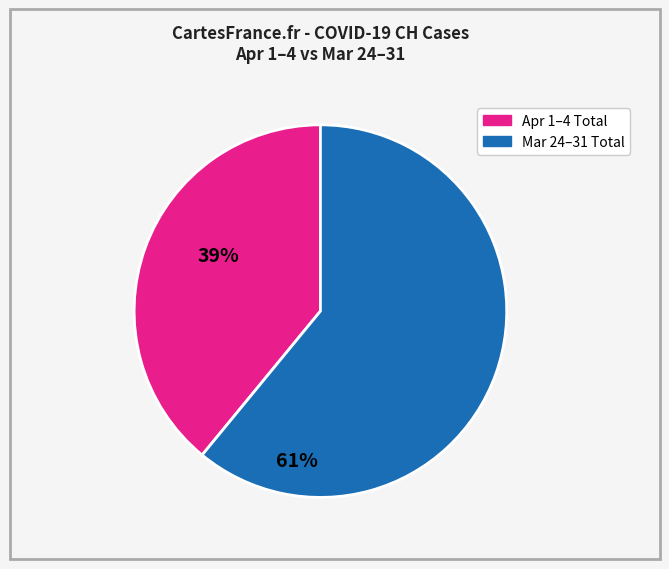

Is there any slice that represents more than half of the pie?

Yes